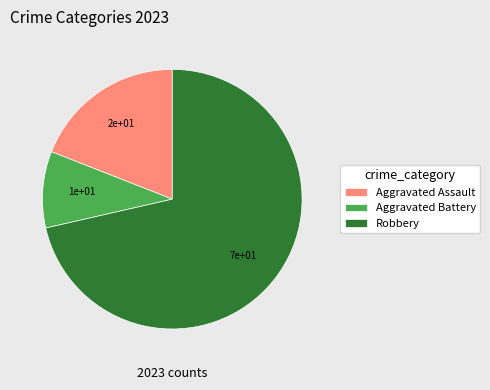

What is the largest slice in the pie chart?

Robbery